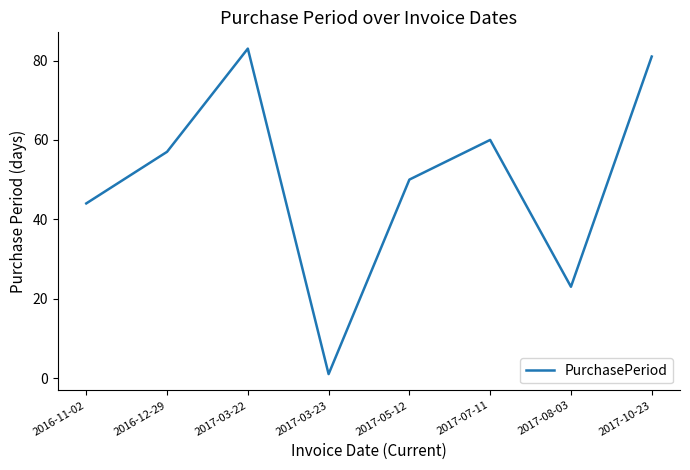

Between 2017-10-23 and 2017-03-23, which is larger?

2017-10-23